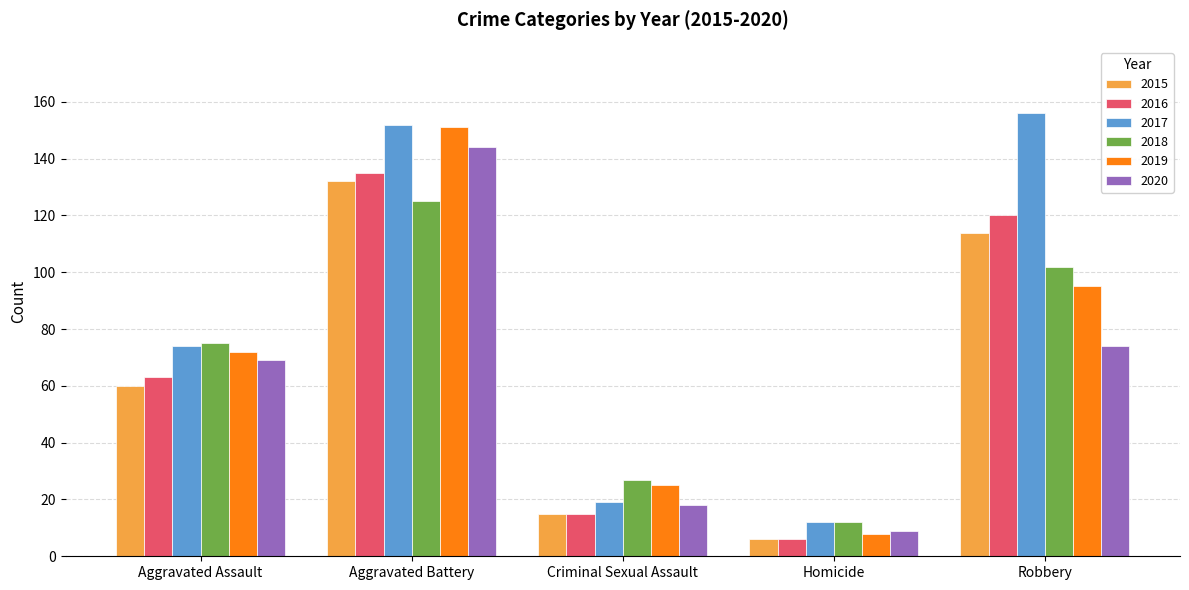

Between Aggravated Assault and Criminal Sexual Assault, which series saw the biggest shift?

2017